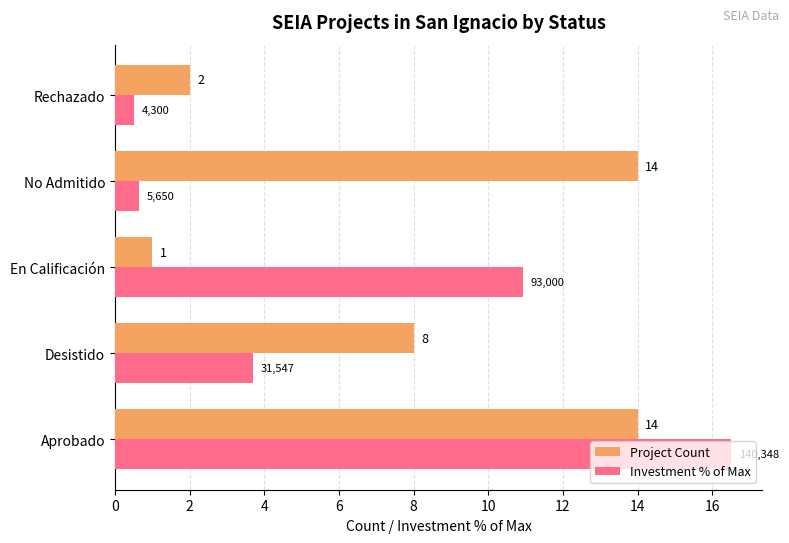

Which series has the widest spread of values?

Investment % of Max